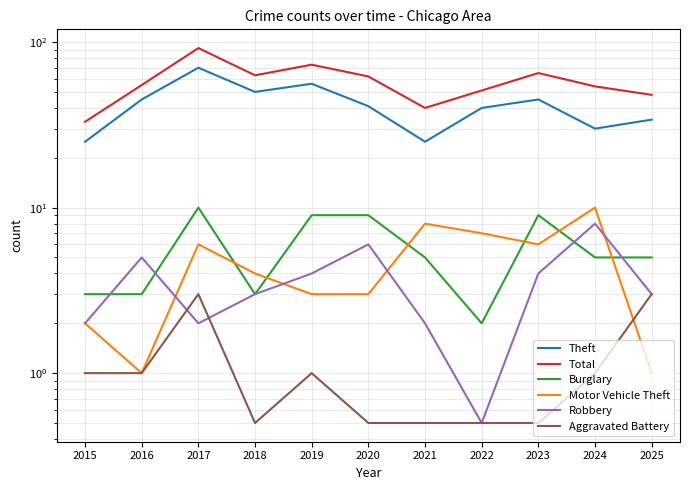

What is the difference between the second highest and minimum values in the Total series?

40.0